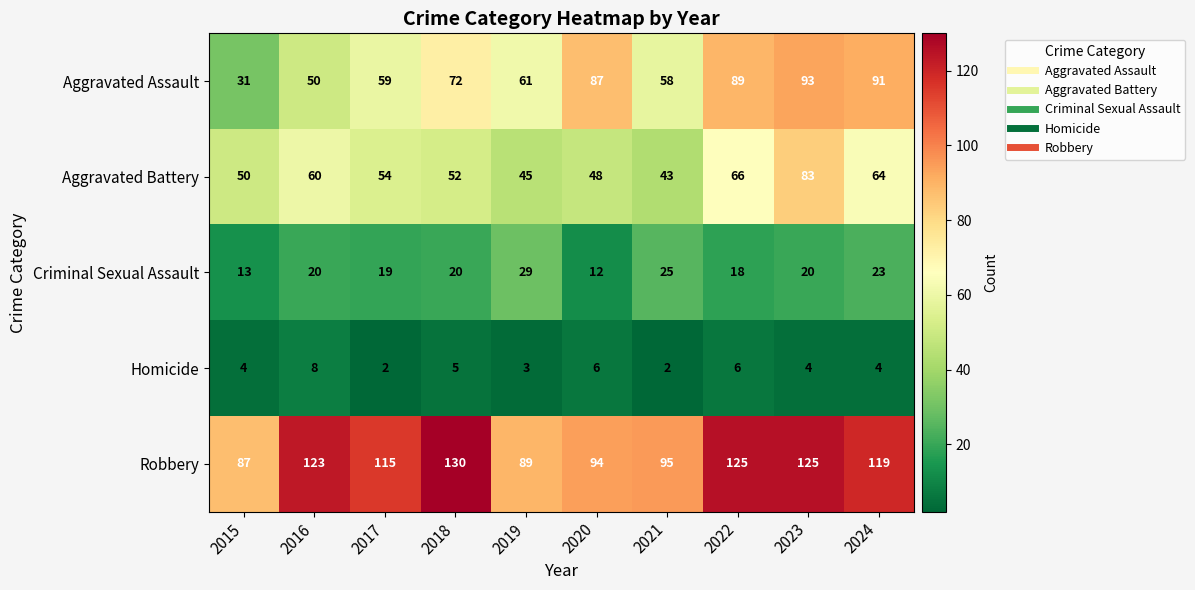

Which series has the largest range (max minus min)?

Aggravated Assault